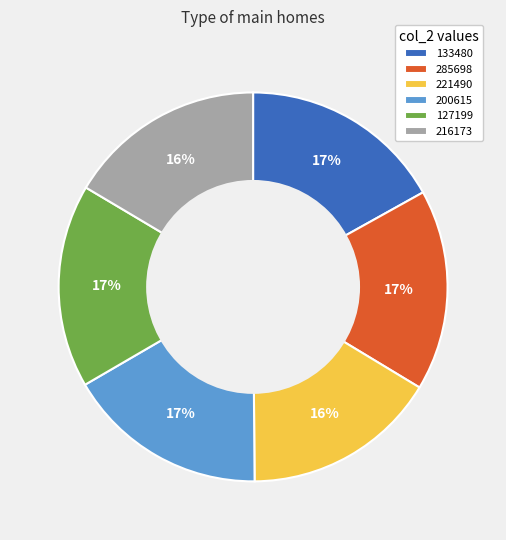

Combined, do 200615 and 133480 account for over 50%?

No